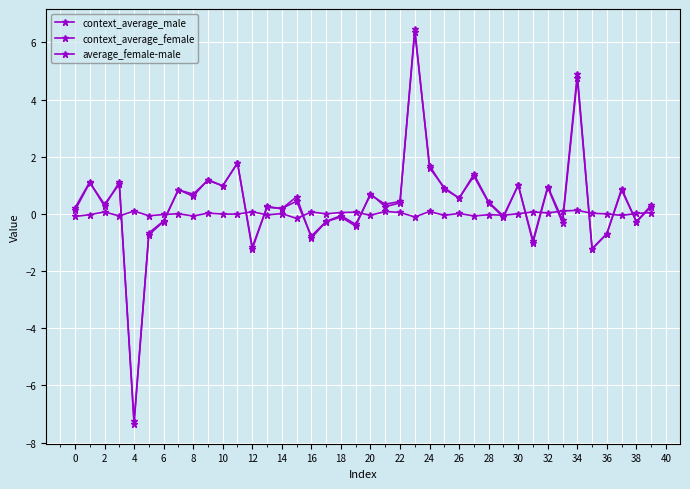

What is the average value of the context_average_male series?

0.4